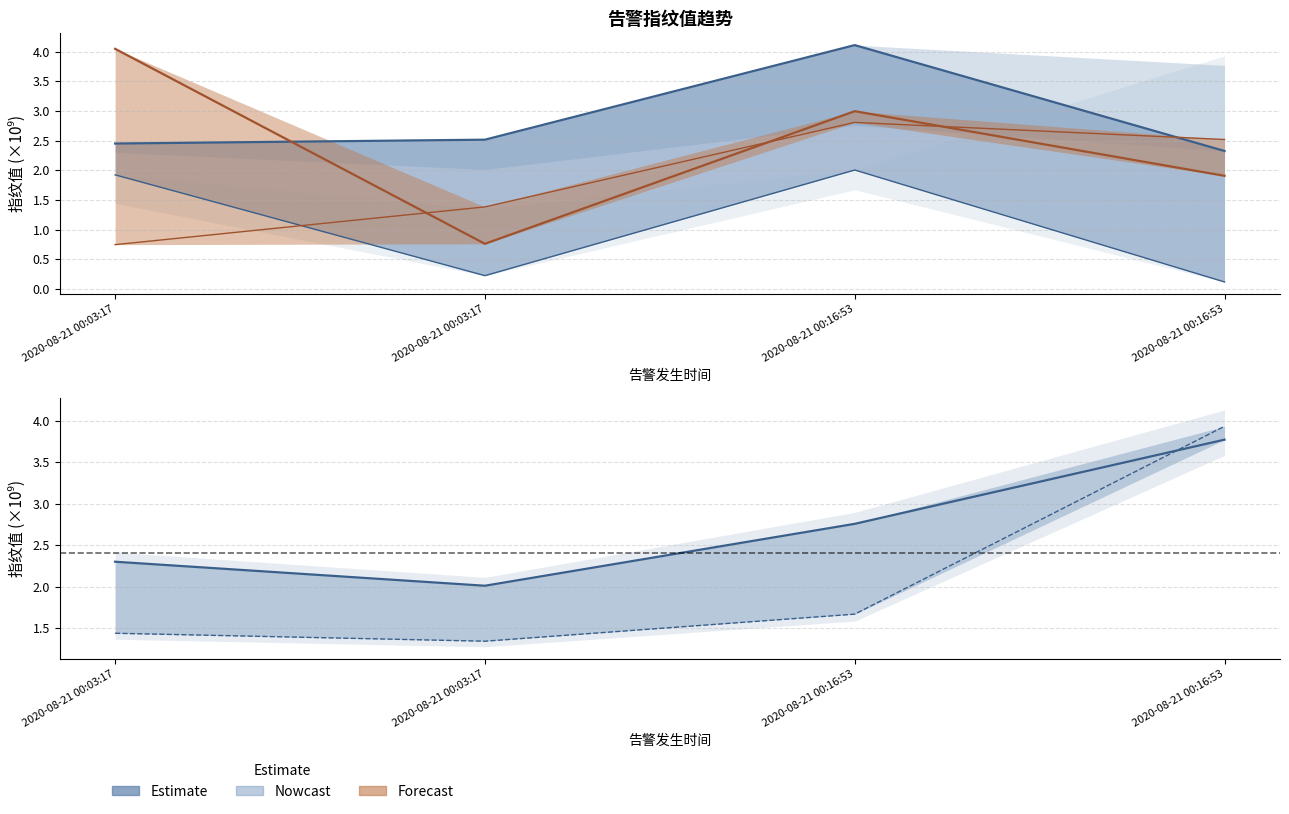

The value of Estimate fp1 at 2020-08-21 00:16:53 is 0.2. True or false?

False